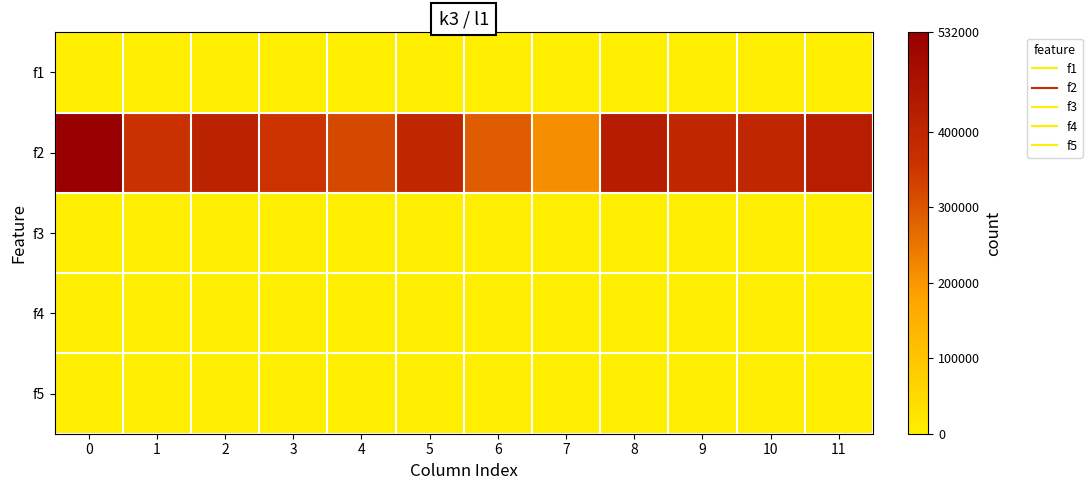

Reading left to right, transcribe all the data shown in this chart.

f1: 0=0	1=0	2=0	3=0	4=0	5=0	6=0	7=0	8=0	9=0	10=0	11=0
f2: 0=532000	1=359000	2=413000	3=356000	4=322000	5=396000	6=288750	7=210750	8=429000	9=393000	10=393000	11=424000
f3: 0=0	1=0	2=0	3=0	4=0	5=0	6=0	7=0	8=0	9=0	10=0	11=0
f4: 0=0	1=0	2=0	3=0	4=0	5=0	6=0	7=0	8=0	9=0	10=0	11=0
f5: 0=0	1=0	2=0	3=0	4=0	5=0	6=0	7=0	8=0	9=0	10=0	11=0